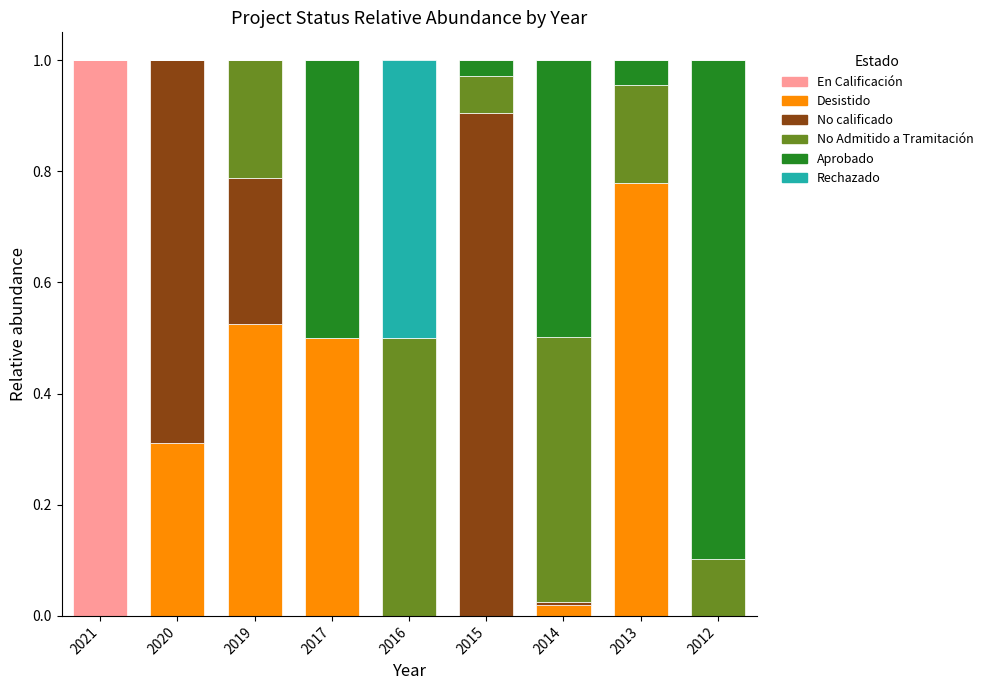

What is the total value across all series at 2019?

1.0